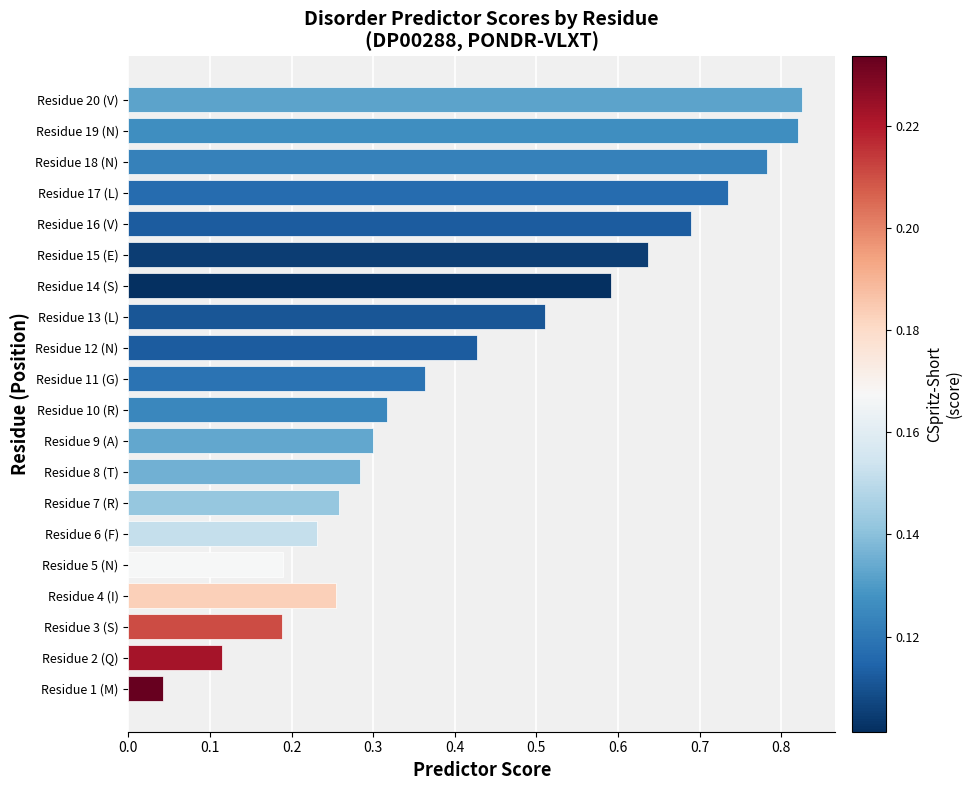

True or false: the data shows 0.1 at Residue 8 (T).

False